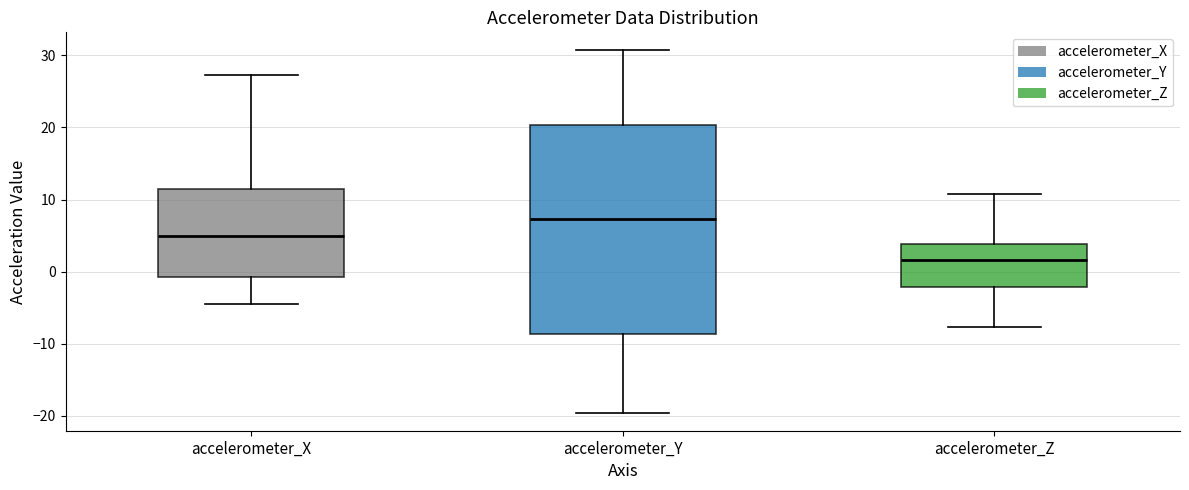

Reading left to right, transcribe this box plot: for each box, give where its median line is, the range the box spans, and where its two whiskers end, as read against the y-axis. The values are not printed on the chart, so give them approximately, as read against the axis.

accelerometer_X: median 5, box -1 to 11, whiskers -4 to 27
accelerometer_Y: median 7, box -9 to 20, whiskers -20 to 31
accelerometer_Z: median 2, box -2 to 4, whiskers -8 to 11